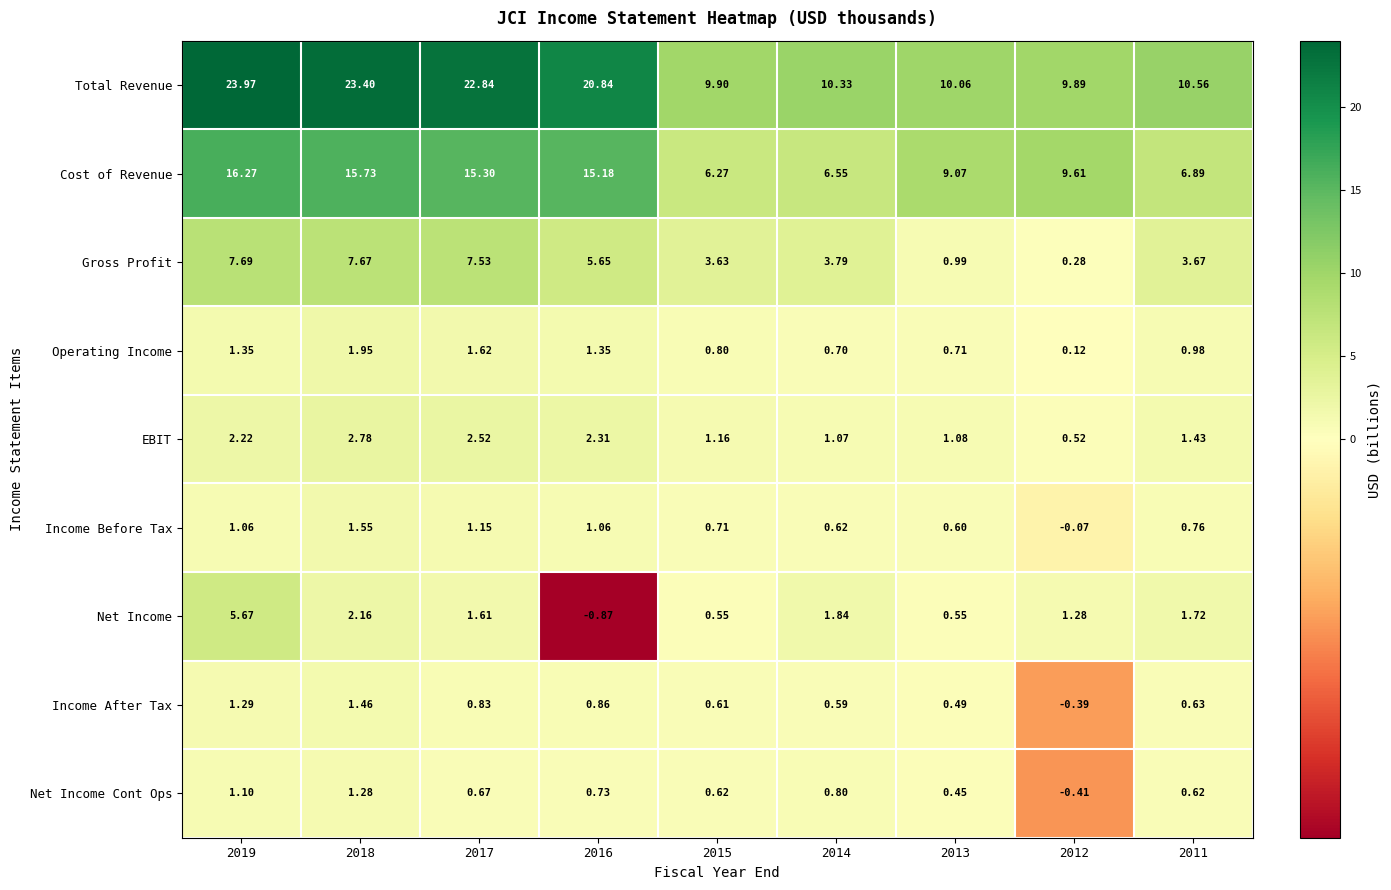

List the series in order of their peak value, lowest first.

Net Income Cont Ops, Income After Tax, Income Before Tax, Operating Income, EBIT, Net Income, Gross Profit, Cost of Revenue, Total Revenue